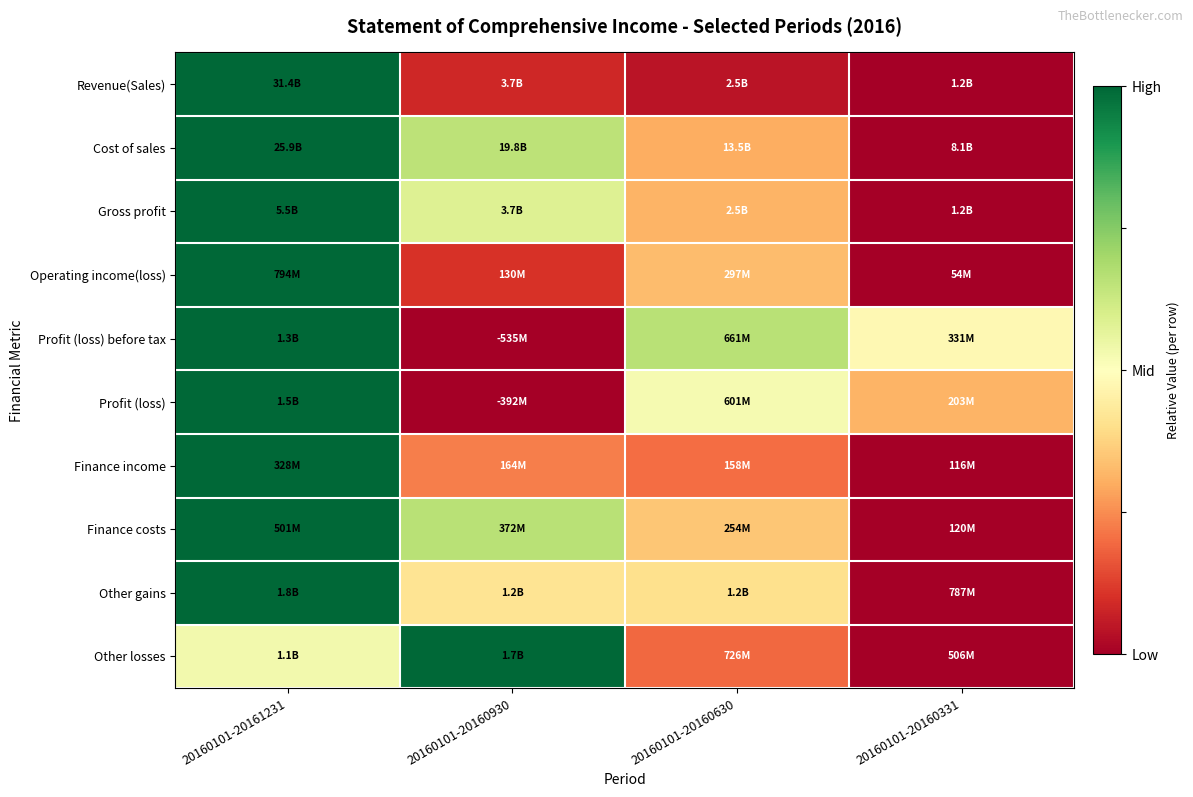

Reading left to right, extract all data points from this chart.

Revenue(Sales): 20160101-20161231=1.0	20160101-20160930=0.1	20160101-20160630=0.0	20160101-20160331=0.0
Cost of sales: 20160101-20161231=1.0	20160101-20160930=0.7	20160101-20160630=0.3	20160101-20160331=0.0
Gross profit: 20160101-20161231=1.0	20160101-20160930=0.6	20160101-20160630=0.3	20160101-20160331=0.0
Operating income(loss): 20160101-20161231=1.0	20160101-20160930=0.1	20160101-20160630=0.3	20160101-20160331=0.0
Profit (loss) before tax: 20160101-20161231=1.0	20160101-20160930=0.0	20160101-20160630=0.7	20160101-20160331=0.5
Profit (loss): 20160101-20161231=1.0	20160101-20160930=0.0	20160101-20160630=0.5	20160101-20160331=0.3
Finance income: 20160101-20161231=1.0	20160101-20160930=0.2	20160101-20160630=0.2	20160101-20160331=0.0
Finance costs: 20160101-20161231=1.0	20160101-20160930=0.7	20160101-20160630=0.4	20160101-20160331=0.0
Other gains: 20160101-20161231=1.0	20160101-20160930=0.4	20160101-20160630=0.4	20160101-20160331=0.0
Other losses: 20160101-20161231=0.5	20160101-20160930=1.0	20160101-20160630=0.2	20160101-20160331=0.0